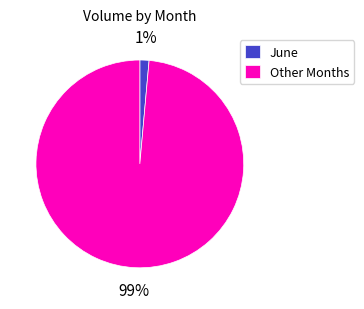

Is the sum of Other Months and June greater than half?

Yes